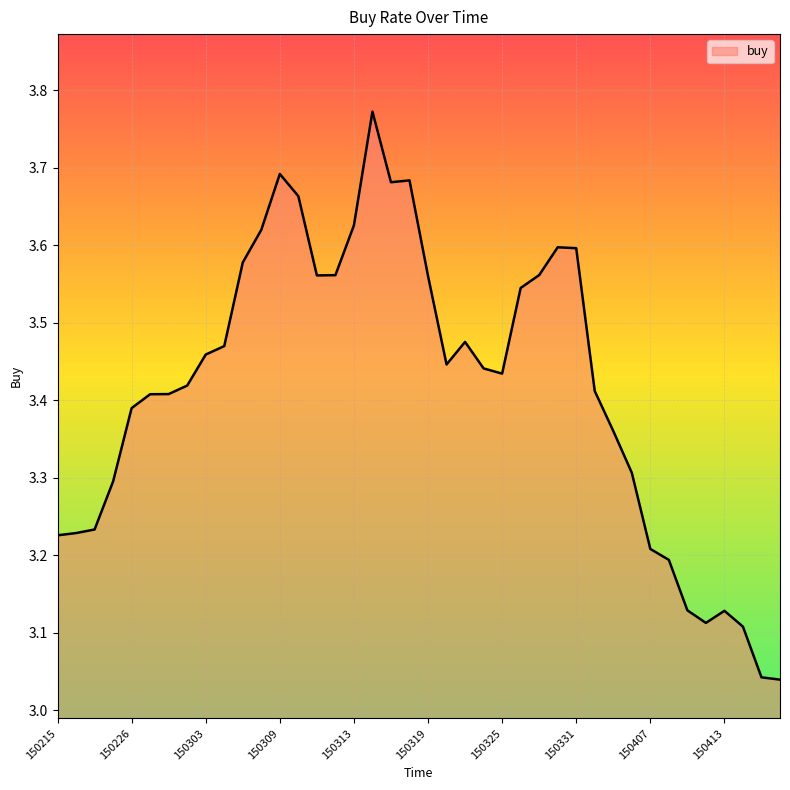

What is the difference between the maximum and minimum values?

0.7